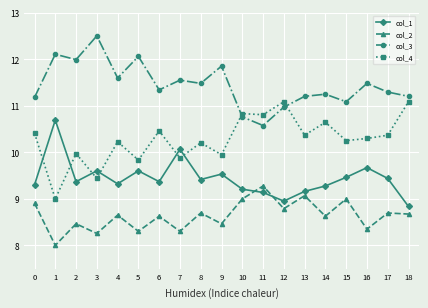

At which category does col_4 reach its first local peak?

2